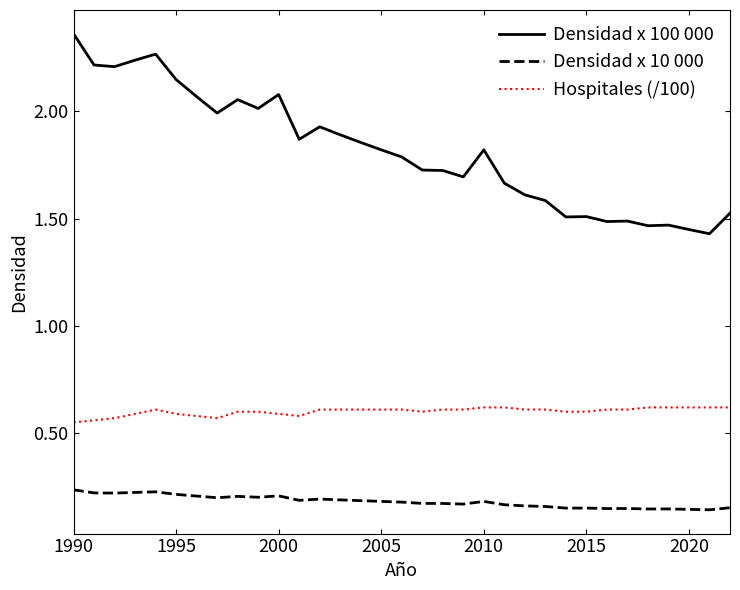

True or false: Densidad x 10 000 and Densidad x 100 000 cross at least once.

False